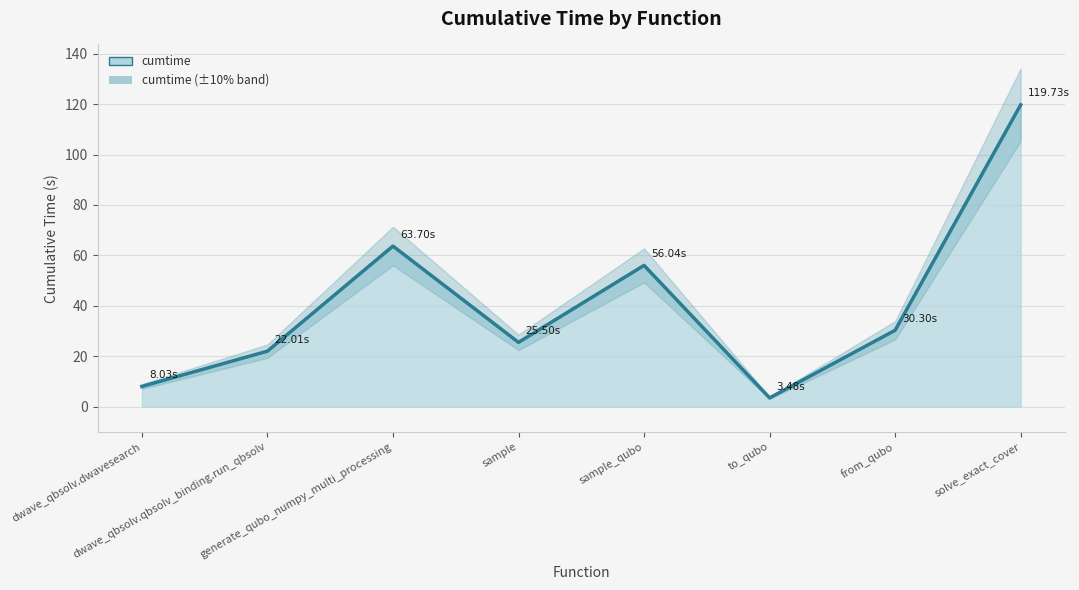

What is the maximum value shown in the chart?

119.7